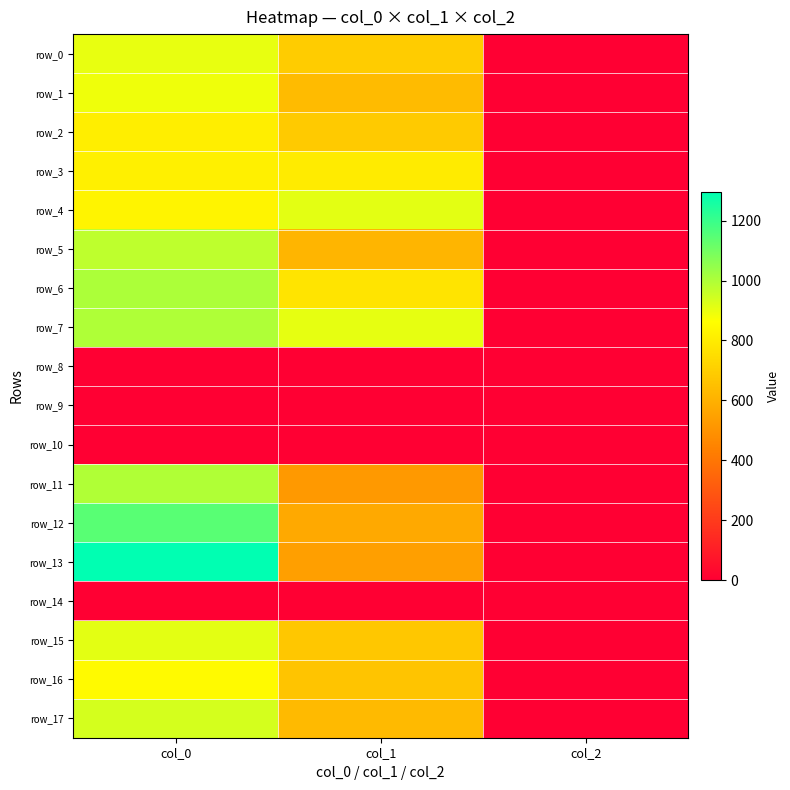

What is the sum of the row_12 values at col_0 and col_1?

1723.8